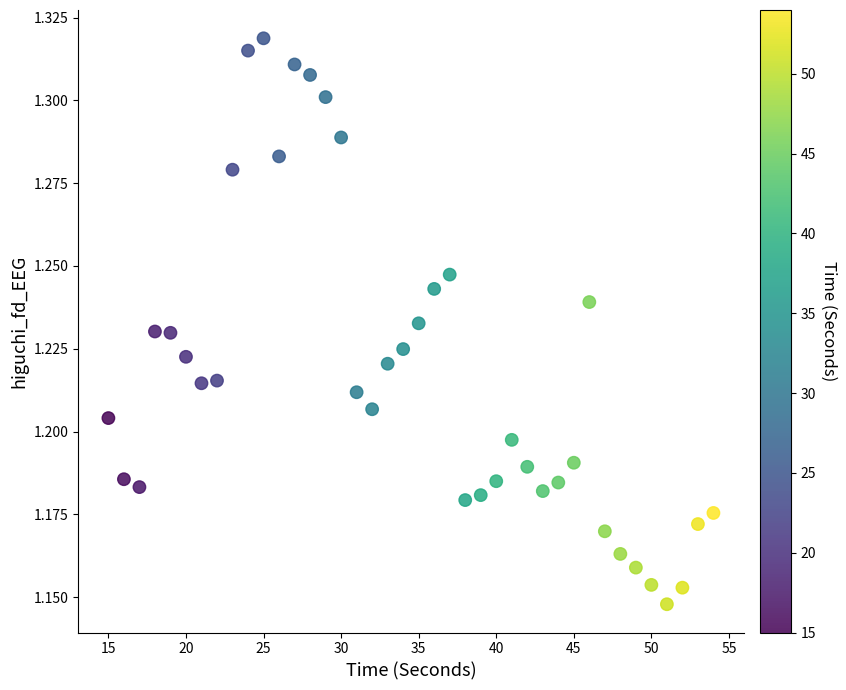

What is the range of X values (max minus min)?

39.0